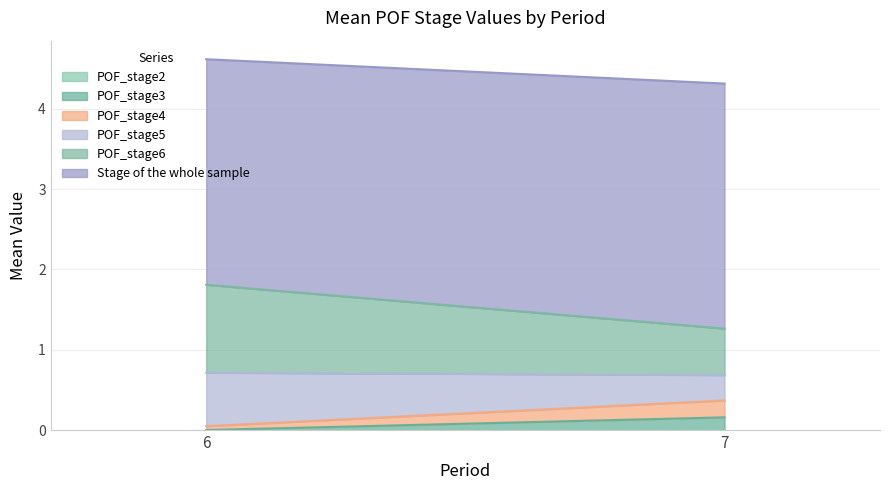

Is it true that POF_stage4 equals 0.3 at 7?

False